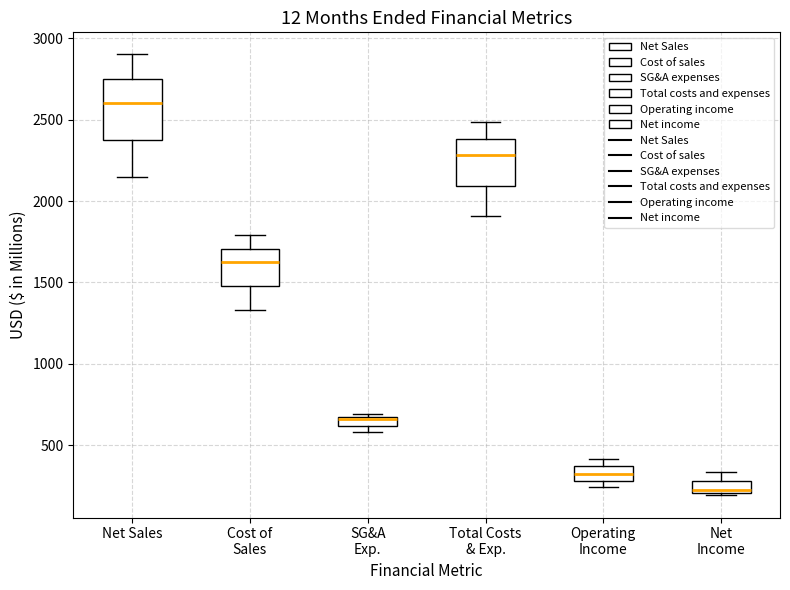

Where is the upper edge of the box for Total Costs & Exp. on the y-axis? The values are not printed on the chart, so give them approximately, as read against the axis.

2400